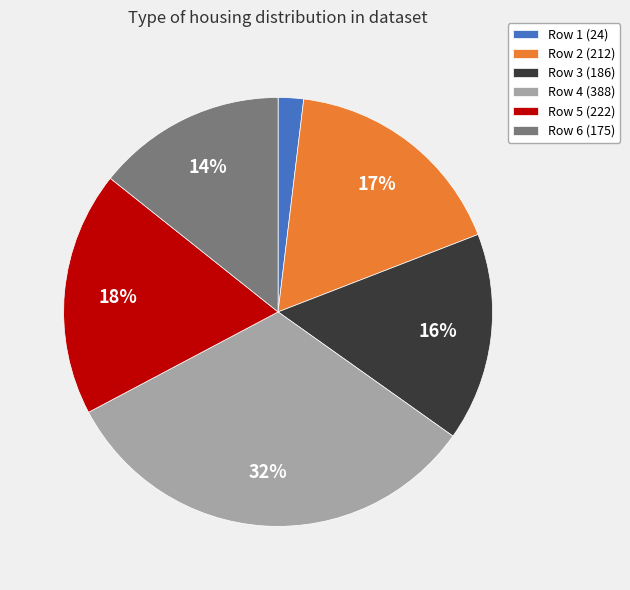

True or false: Row 4 (388) accounts for 32% of the total.

True